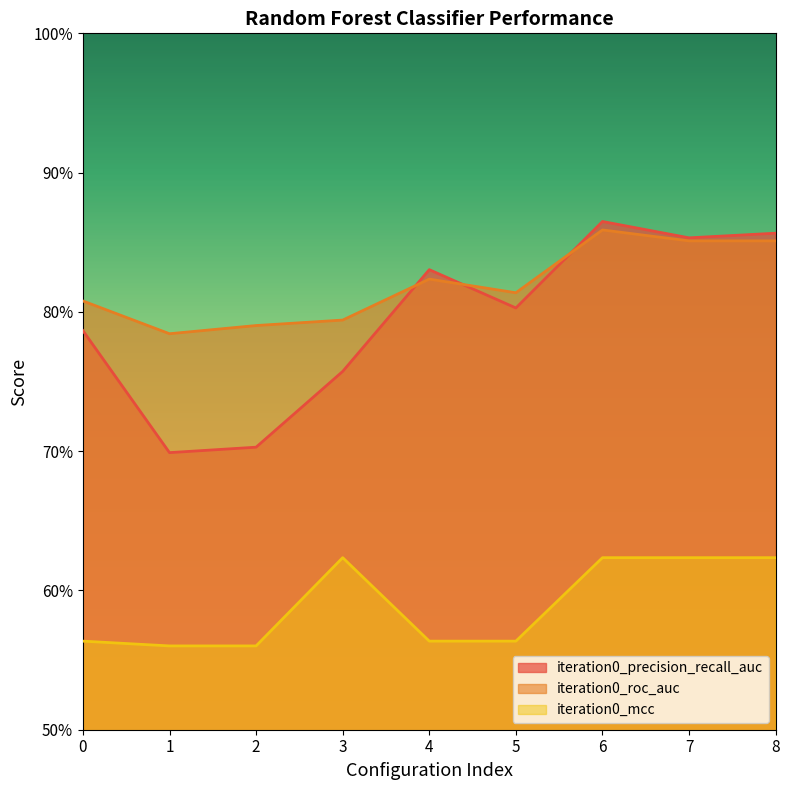

How many interior local peaks does the iteration0_mcc series have?

1